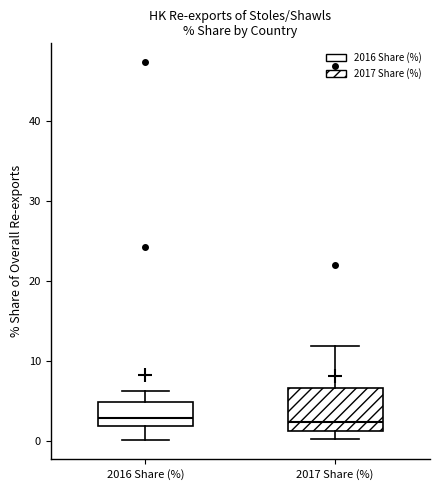

Which box is the tallest, from its lower edge to its upper edge?

2017 Share (%)